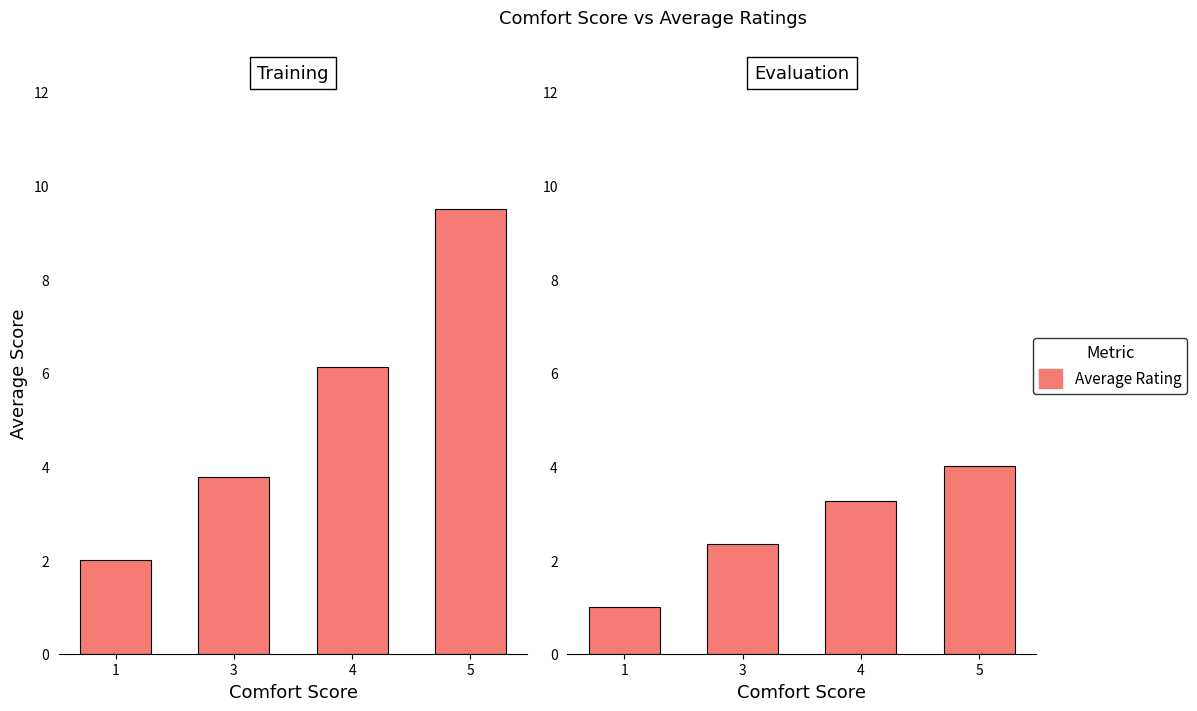

Which series has the largest range (max minus min)?

rating